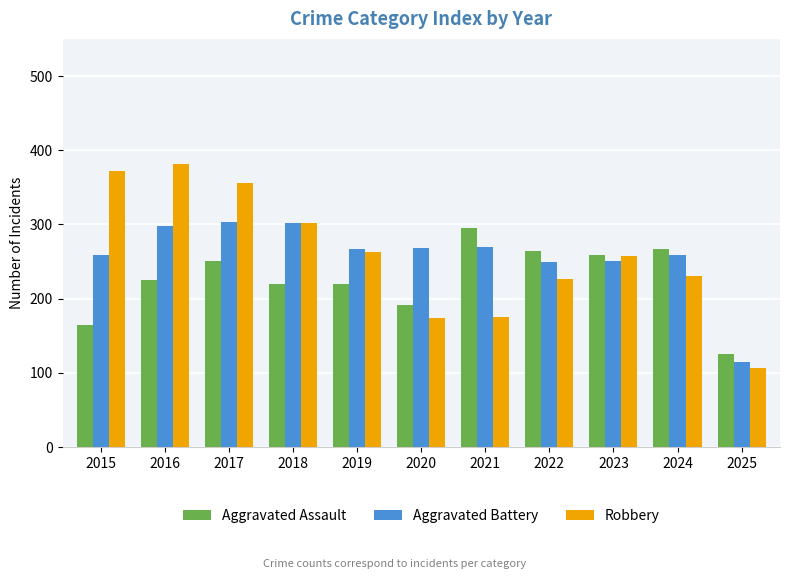

How many values in the Aggravated Battery series are below 267?

5